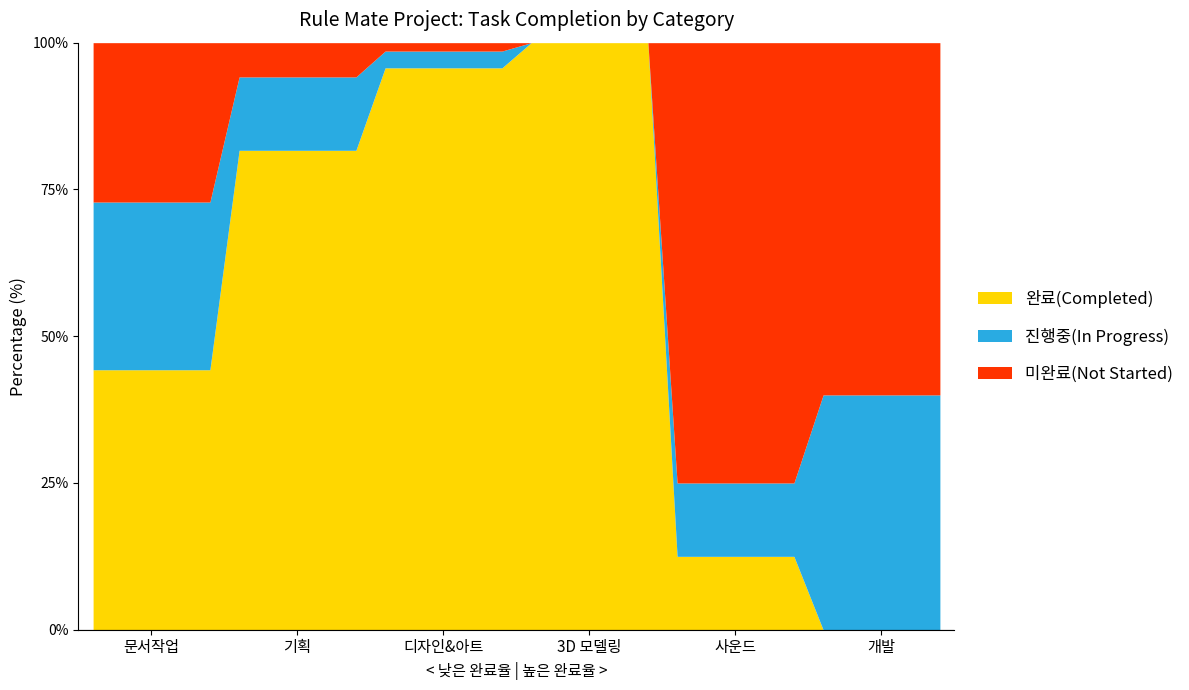

Rank the series by their maximum value, from highest to lowest.

완료(Completed), 미완료(Not Started), 진행중(In Progress)